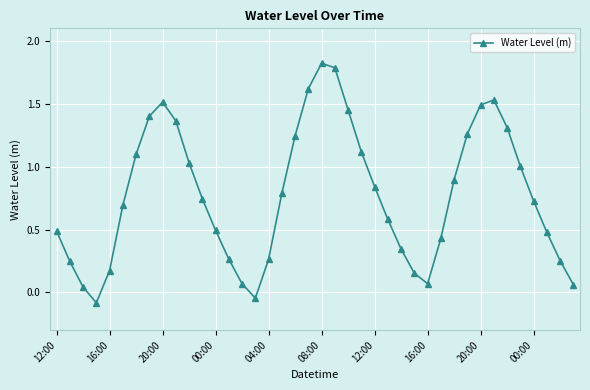

What is the maximum value shown in the chart?

1.8